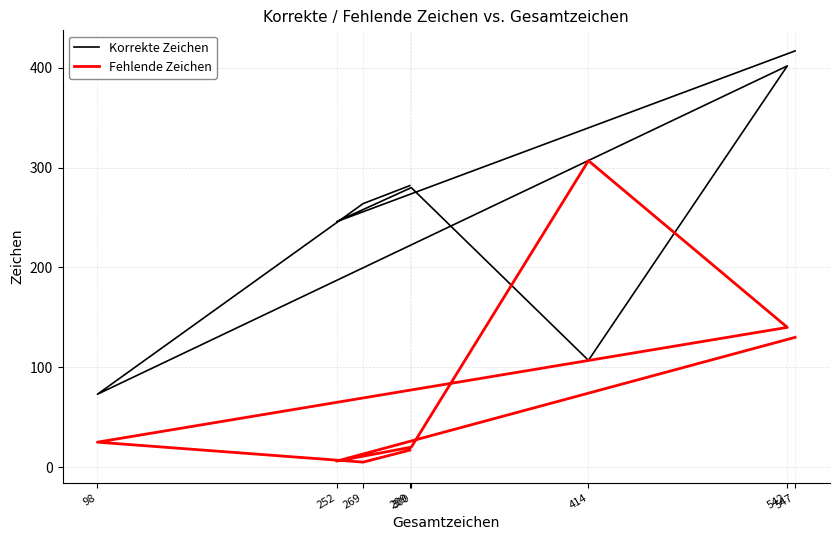

Count the number of categories in the chart.

8